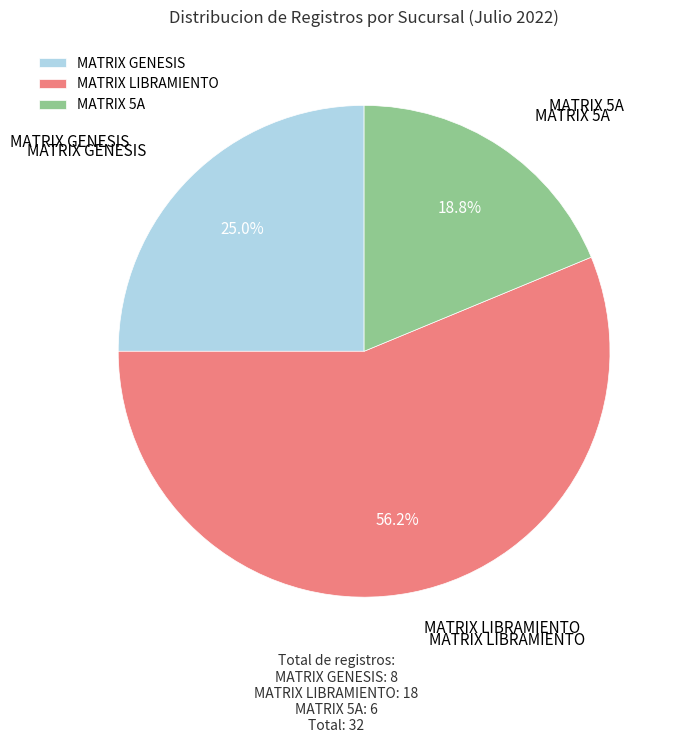

To the nearest percent, what is the average slice percentage?

33%